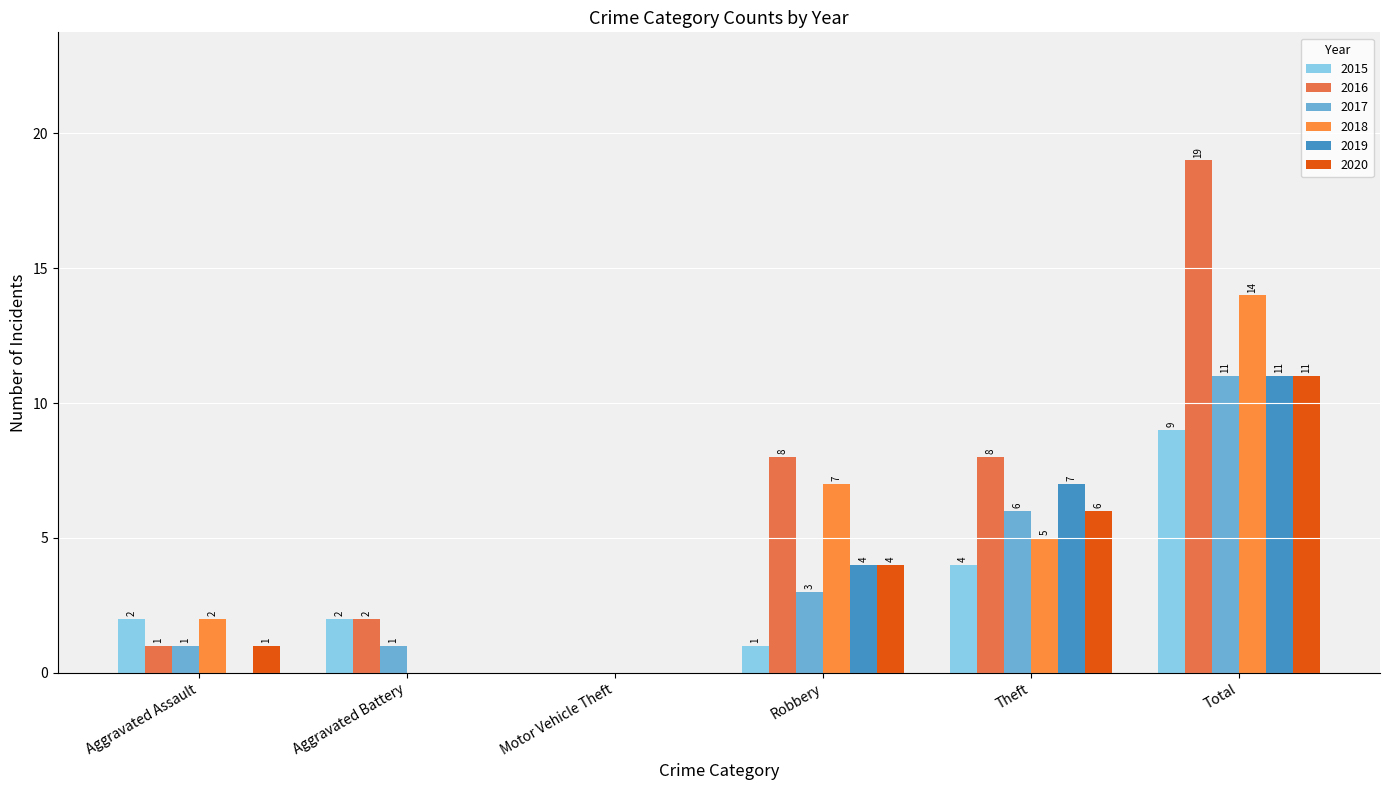

What is the difference between the highest and lowest values at Total?

10